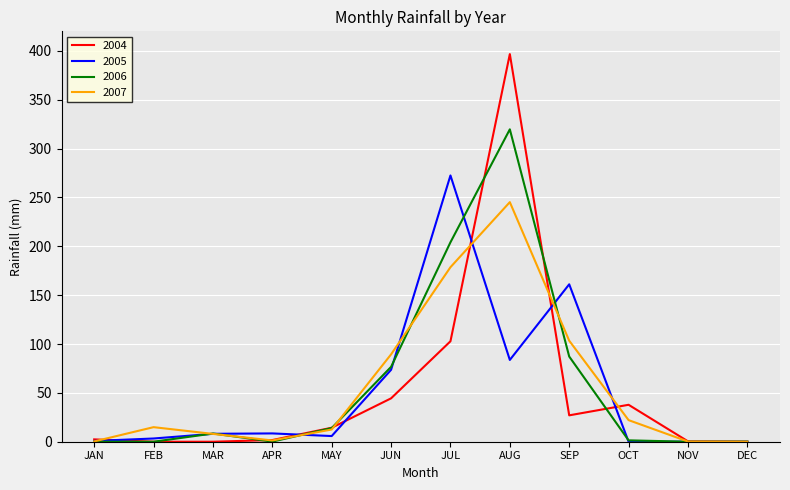

The 2007 series shows 366.4 at AUG. True or false?

False